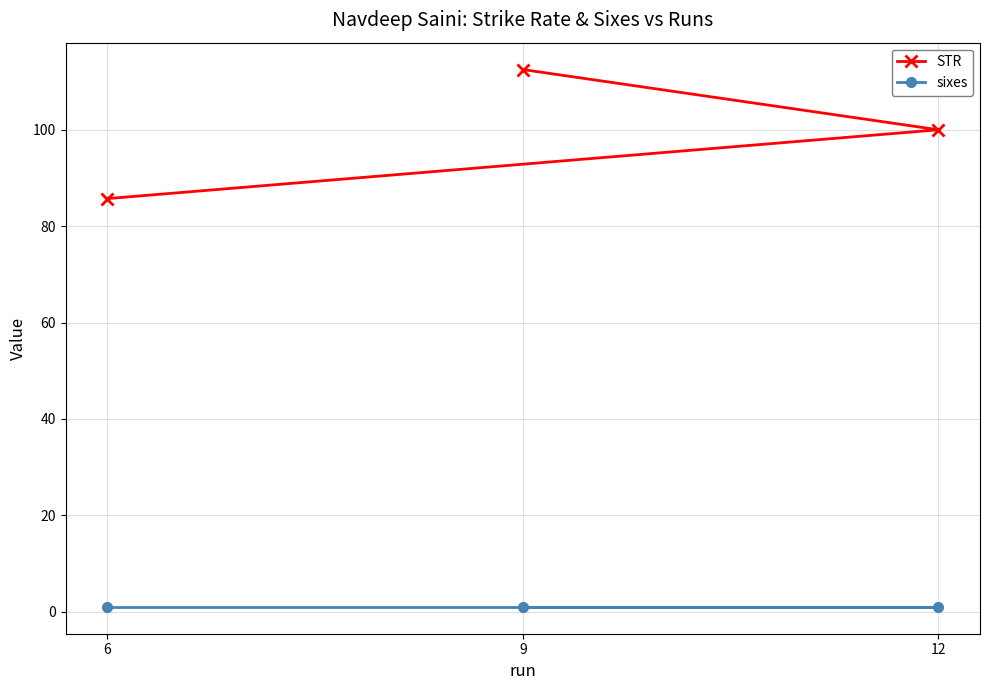

Which series has the largest total across all categories?

STR